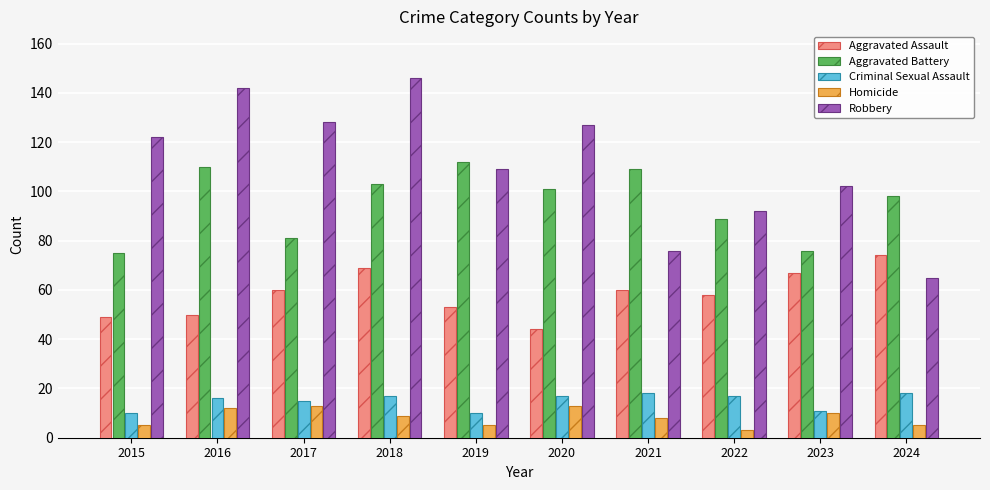

Which series has the largest range (max minus min)?

Robbery